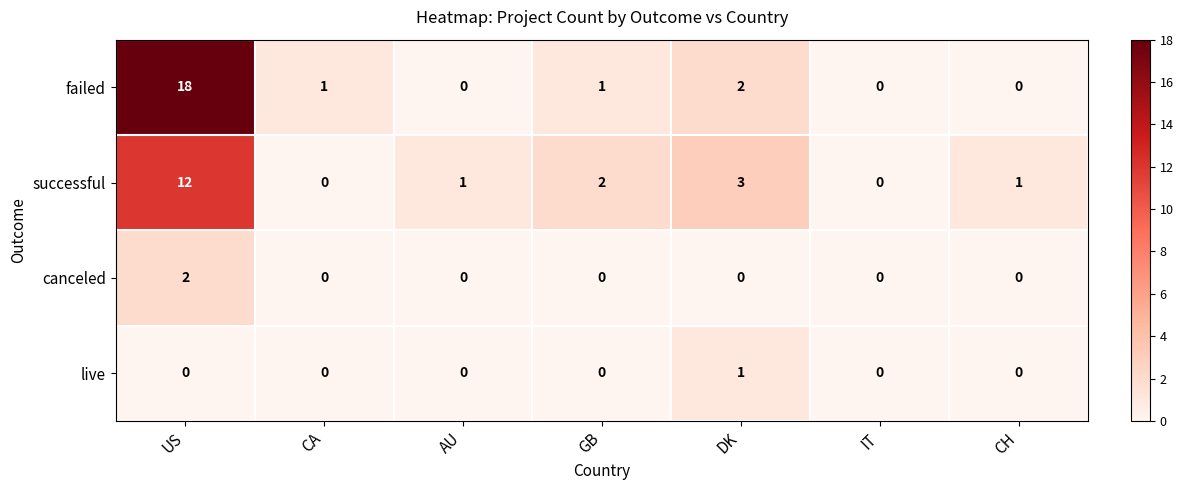

Which series changed the most between US and GB?

failed